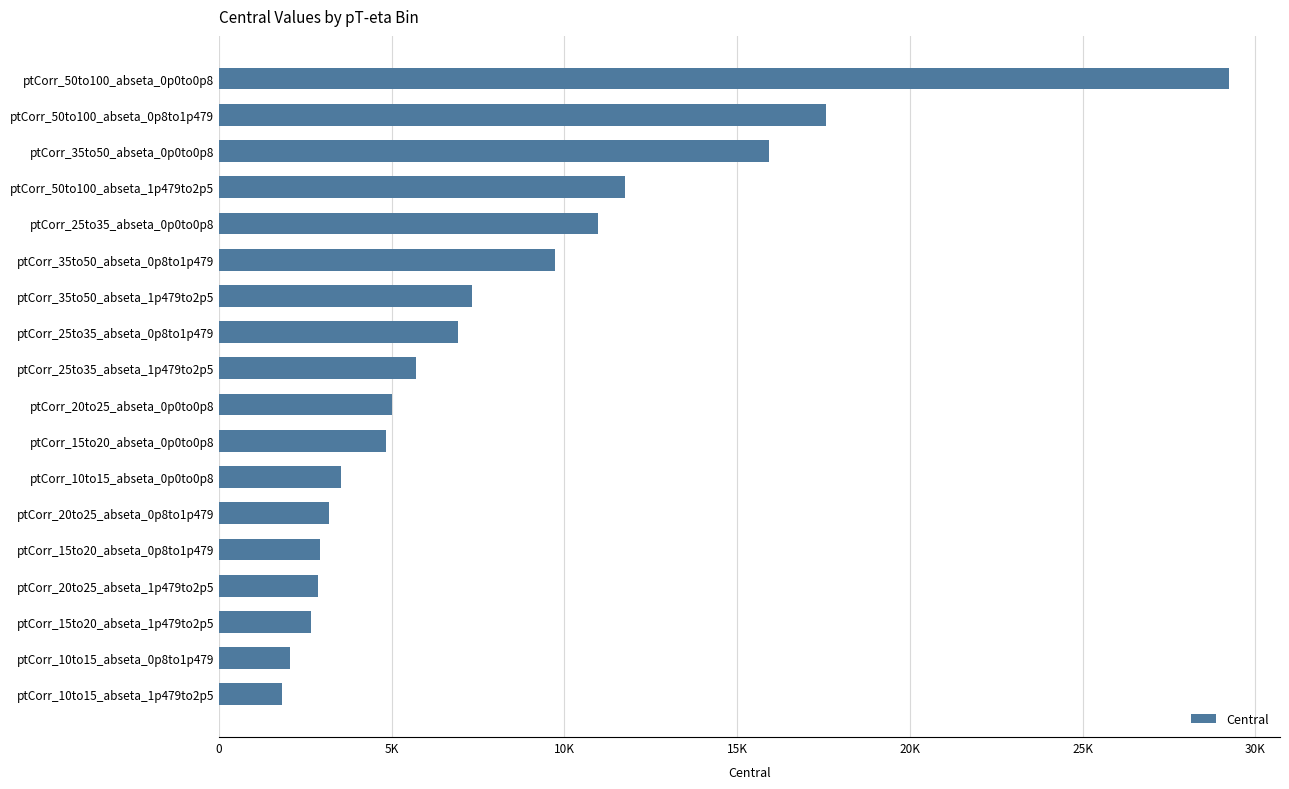

What is the average value?

8002.6